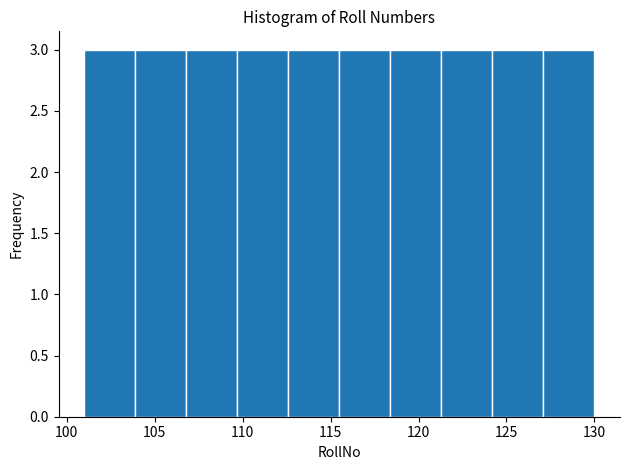

Reading left to right, list every bar in this chart as the range it spans on the x-axis followed by its height. Neither the bar edges nor the heights are printed on the chart, so give them approximately, as read against the axes.

101.0 to 103.9: 3
103.9 to 106.8: 3
106.8 to 109.7: 3
109.7 to 112.6: 3
112.6 to 115.5: 3
115.5 to 118.4: 3
118.4 to 121.3: 3
121.3 to 124.2: 3
124.2 to 127.1: 3
127.1 to 130.0: 3